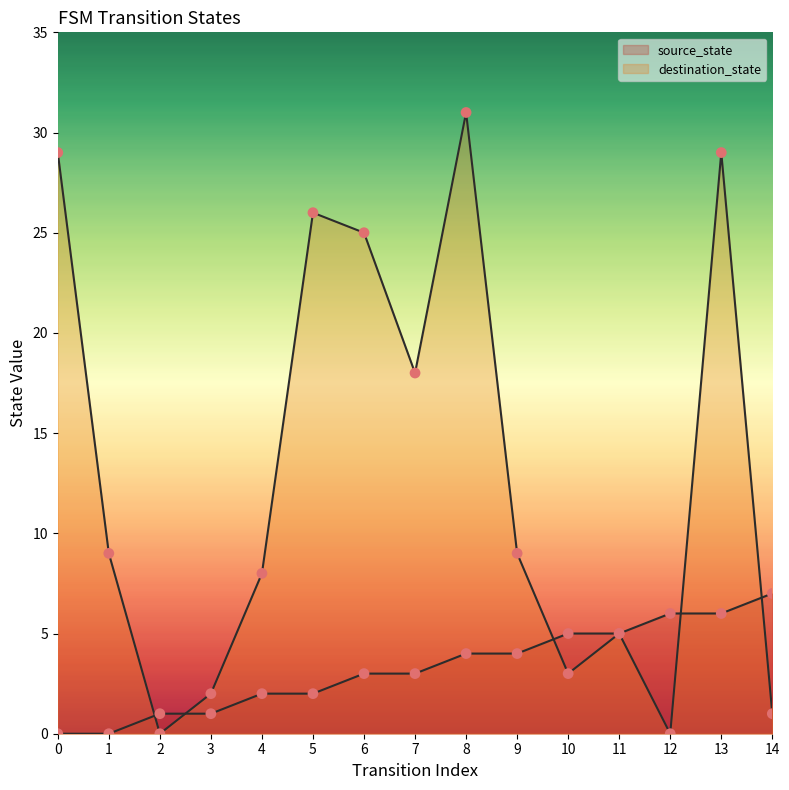

What are all the series names shown in the legend?

source_state, destination_state